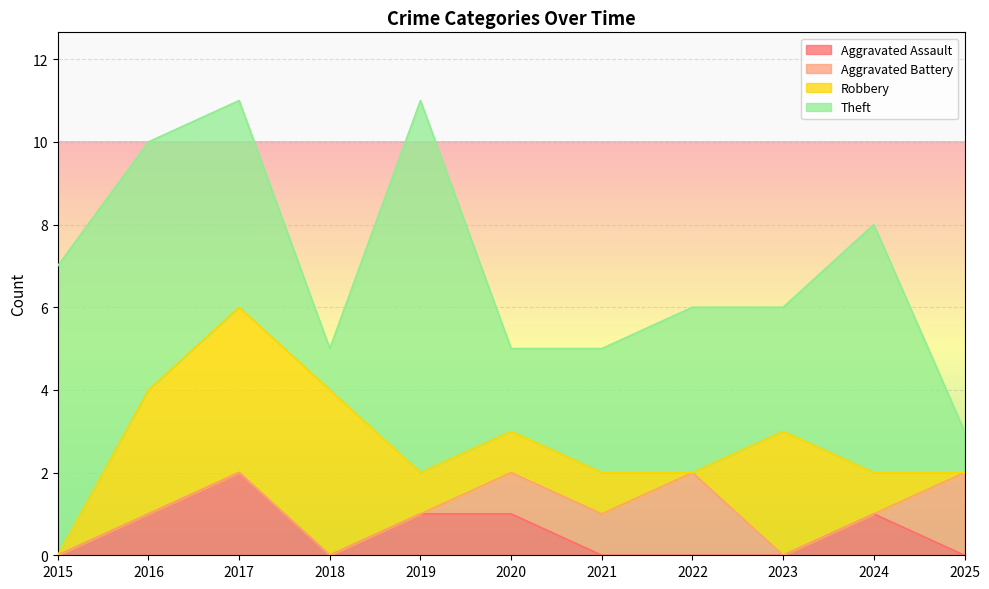

The value of Aggravated Assault at 2022 is 1. True or false?

False